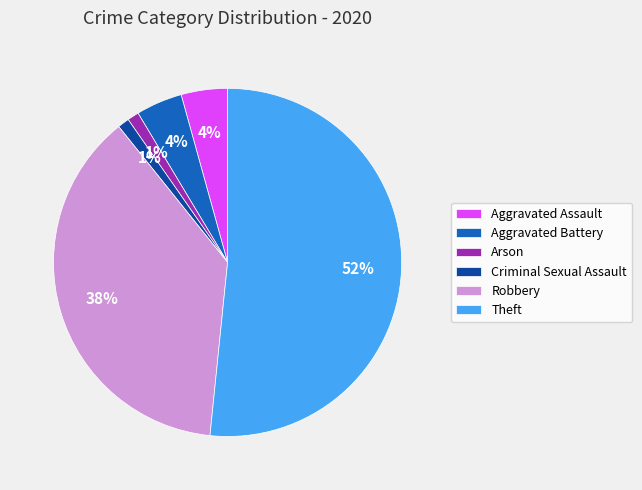

The Robbery slice represents 38% of the pie. True or false?

True